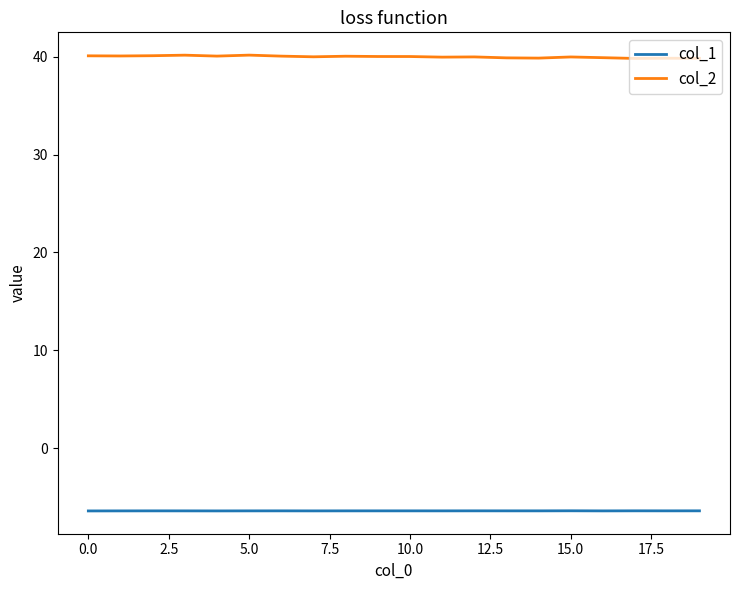

Rank the series by their average value, from highest to lowest.

col_2, col_1